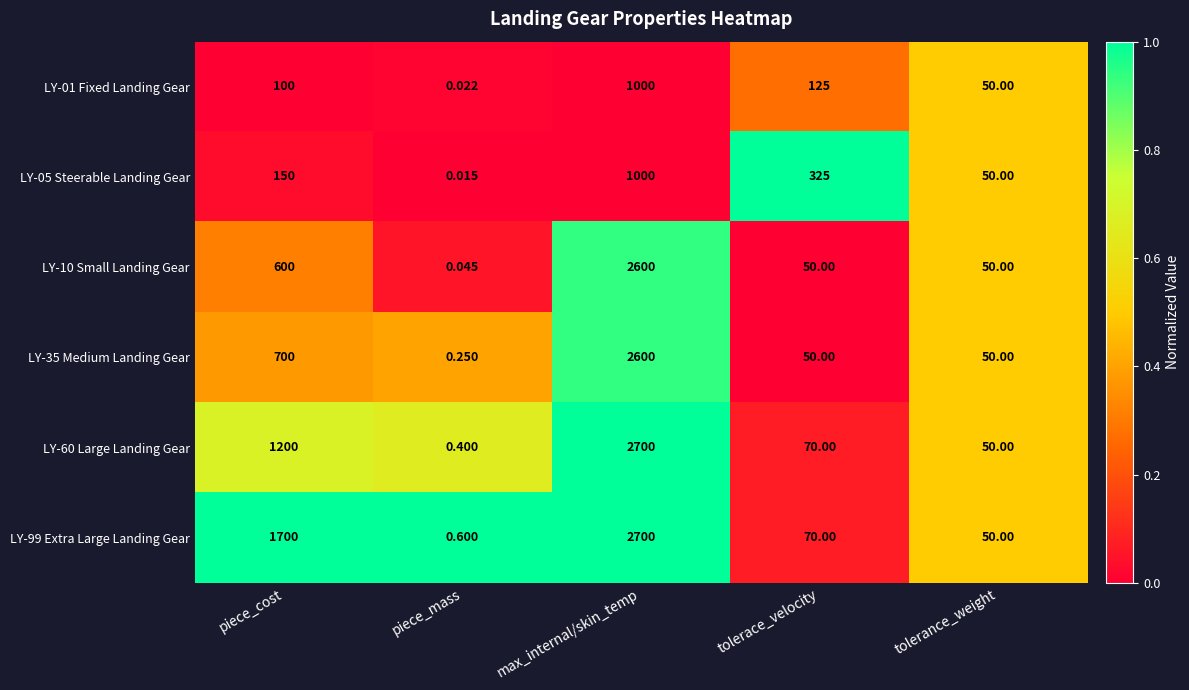

Which category has the highest value in the LY-05 Steerable Landing Gear series?

max_internal/skin_temp